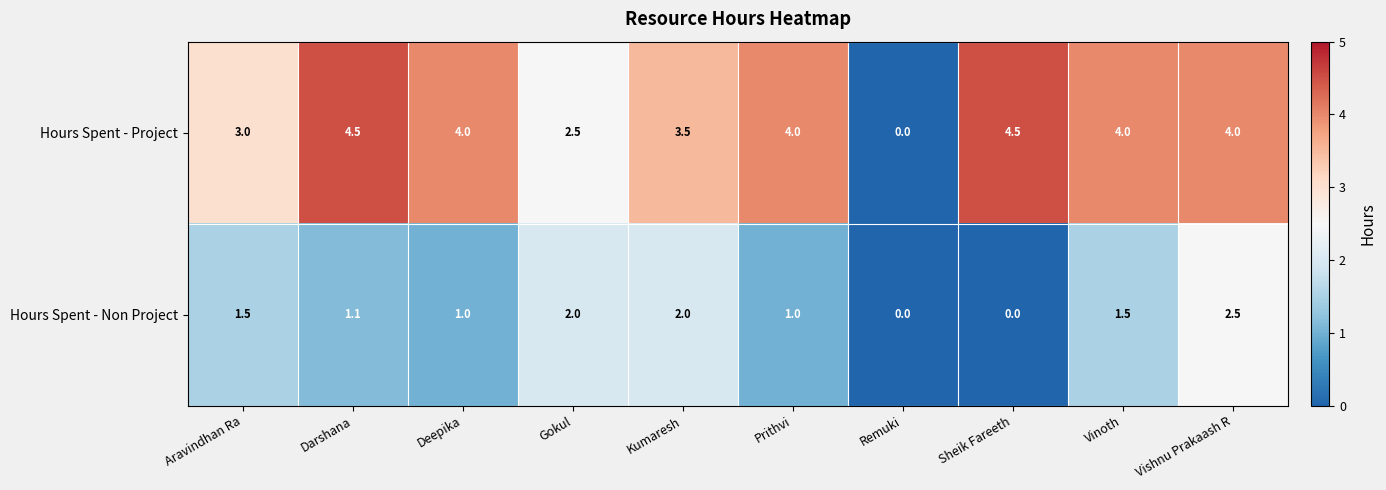

Between Remuki and Vishnu Prakaash R, which series saw the biggest shift?

Hours Spent - Project